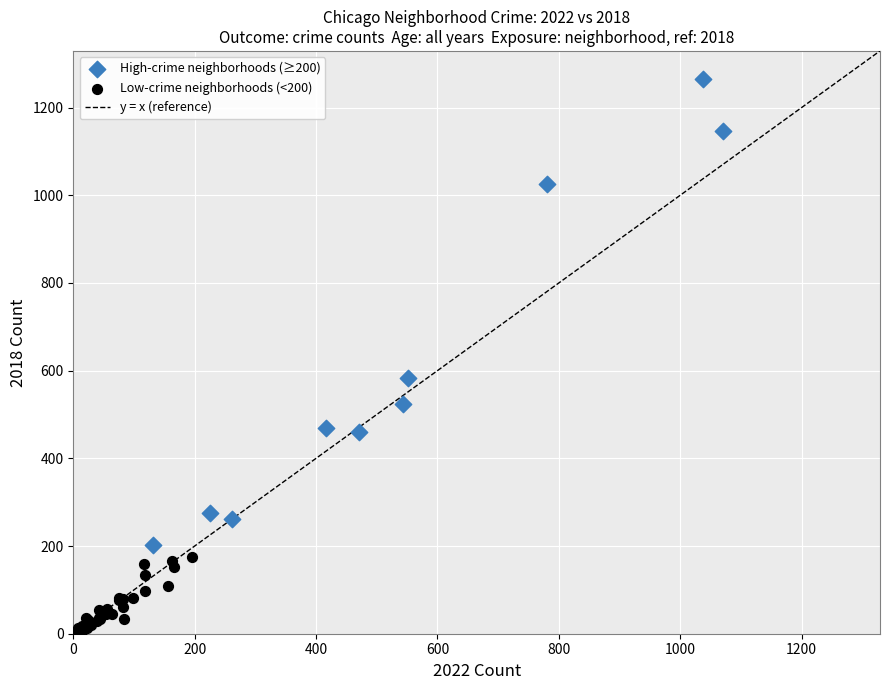

Which series reaches the maximum Y coordinate?

High-crime neighborhoods (≥200)